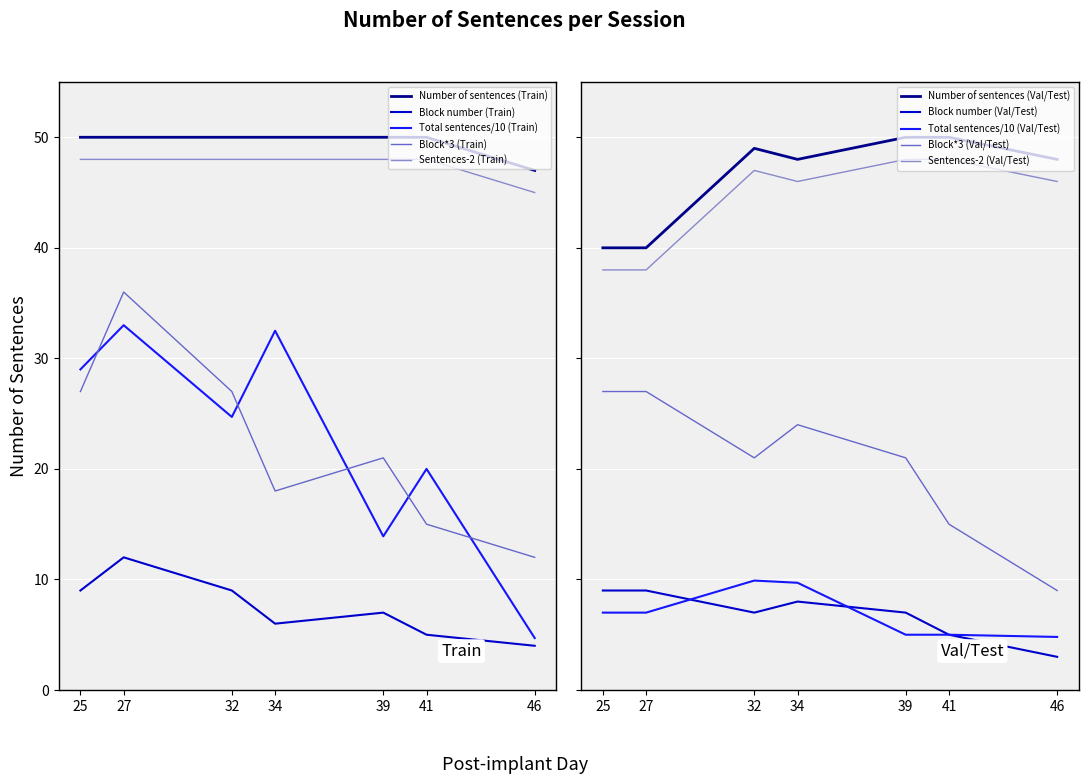

The Number of sentences (Val/Test) series shows 40 at 0. True or false?

True